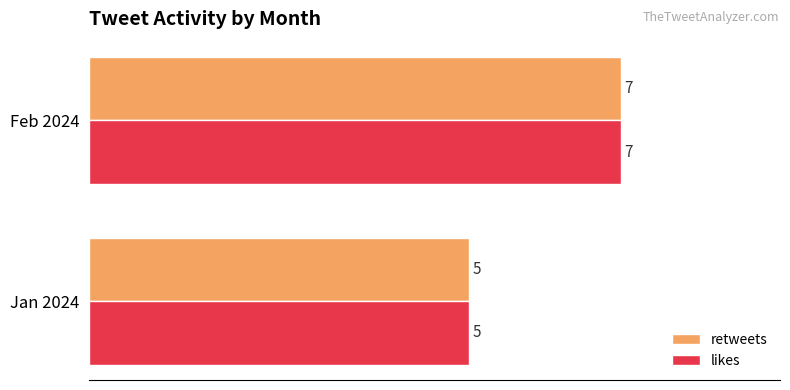

What is the average value of the retweets series?

6